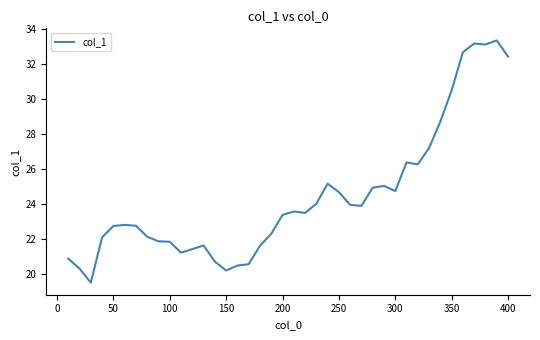

What is the sum of all values?

978.0